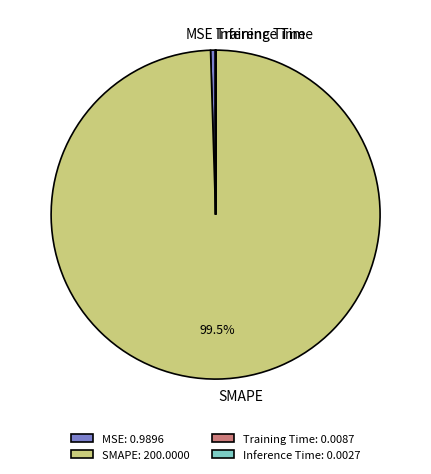

Does MSE account for over 50% of the chart?

No